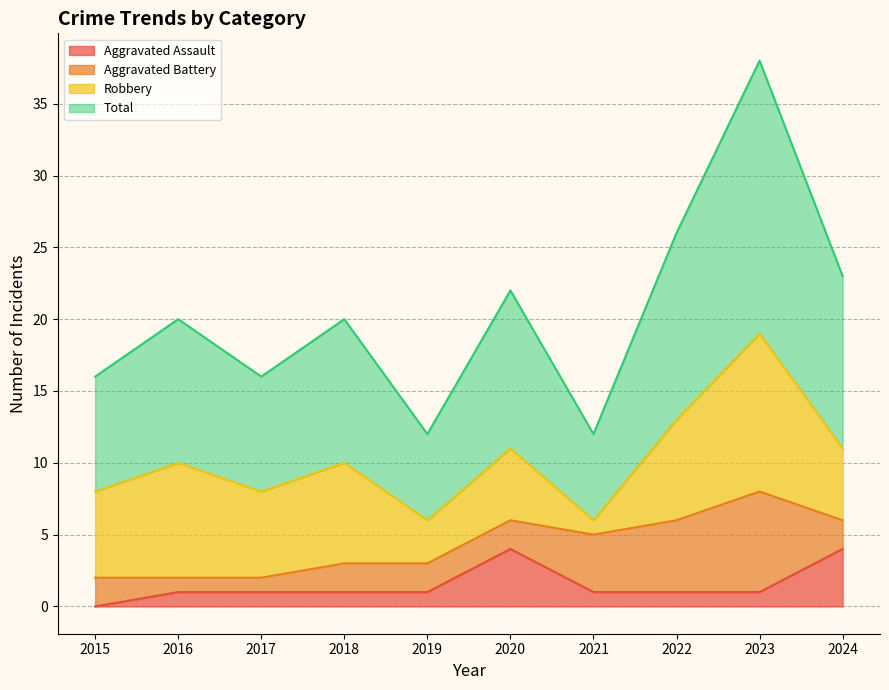

Which series has the widest spread of values?

Total